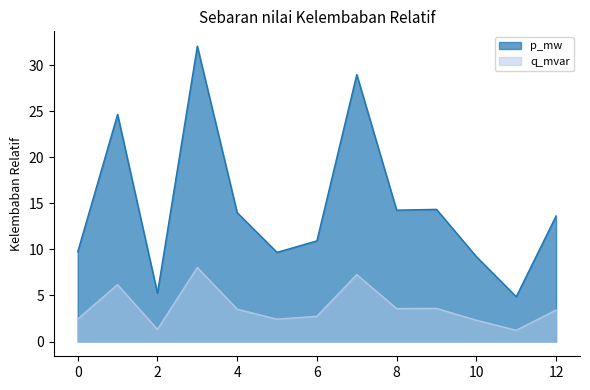

What is the difference between the maximum and minimum values in the q_mvar series?

6.8